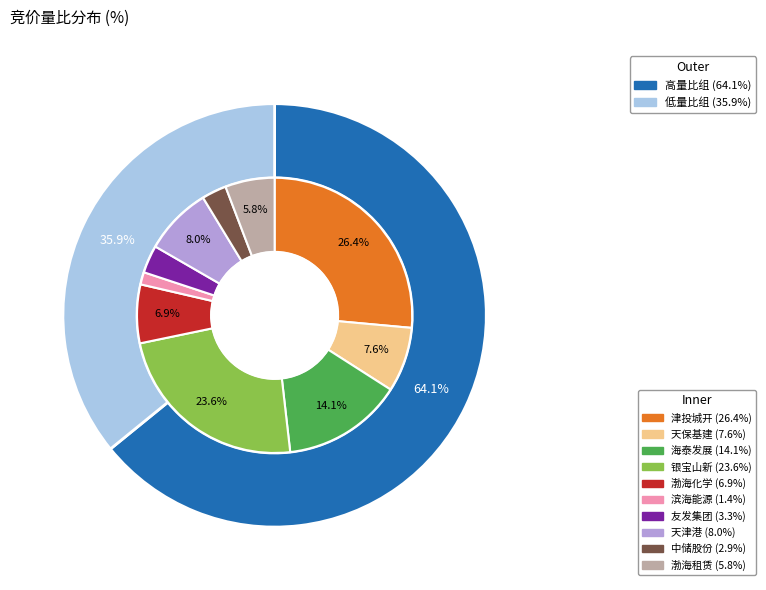

What portion of the pie excludes 银宝山新?

76.4%